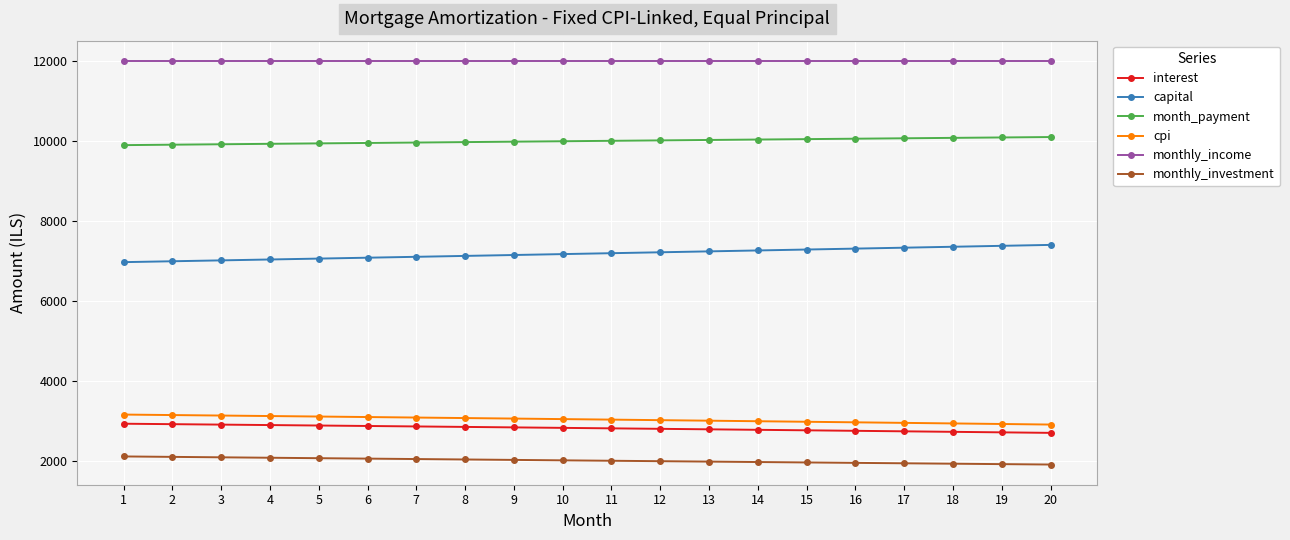

What is the spread (max minus min) of values at 1?

9892.3